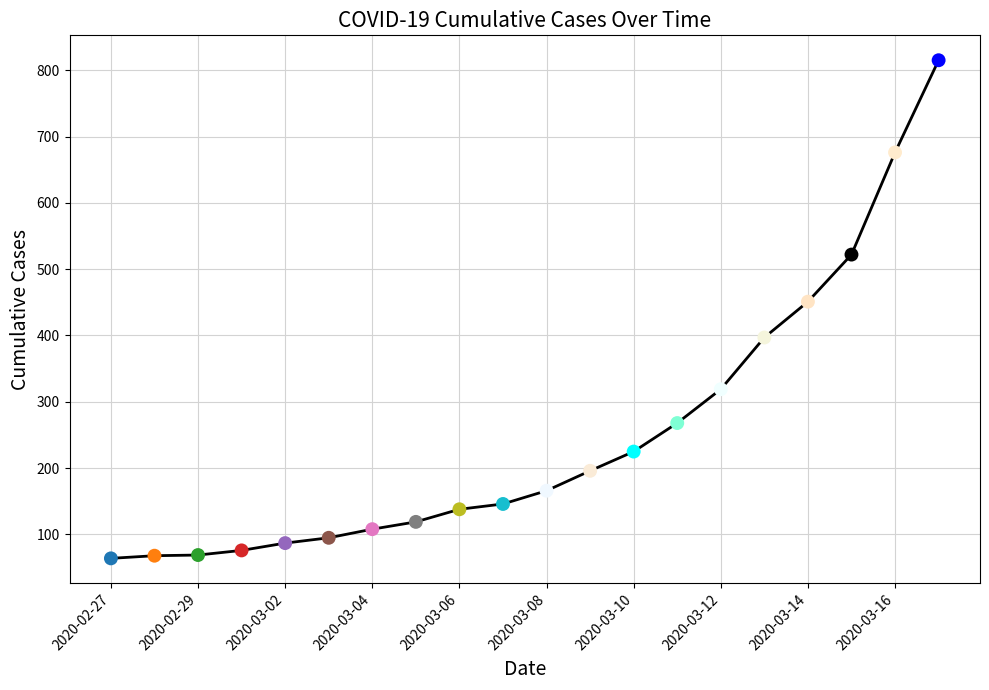

What is the smallest value displayed?

64